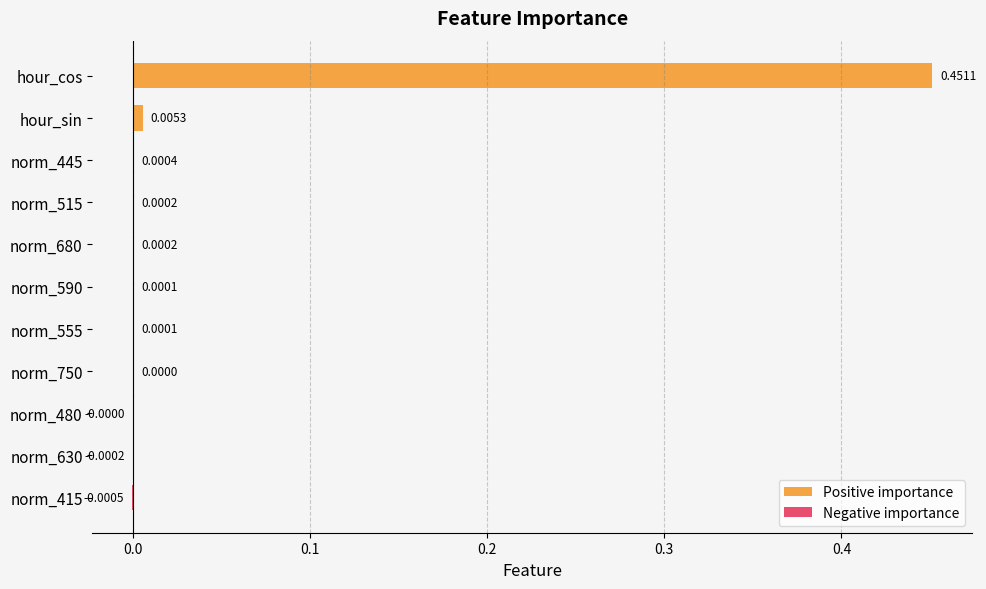

At norm_630, list the series in order from smallest to largest.

Negative importance, Positive importance